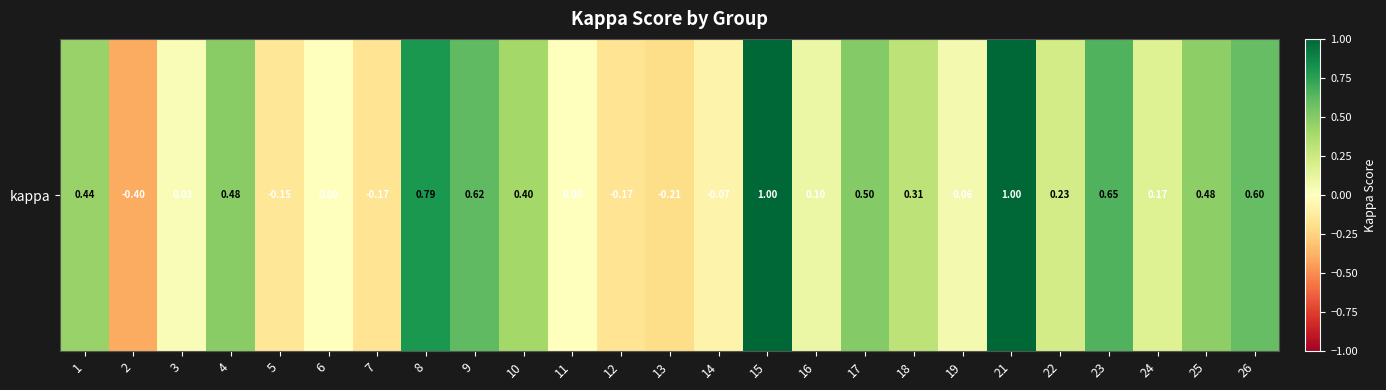

Reading left to right, what are all the values shown in this chart?

1=0.4	2=-0.4	3=0.0	4=0.5	5=-0.2	6=0.0	7=-0.2	8=0.8	9=0.6	10=0.4	11=0.0	12=-0.2	13=-0.2	14=-0.1	15=1.0	16=0.1	17=0.5	18=0.3	19=0.1	21=1.0	22=0.2	23=0.7	24=0.2	25=0.5	26=0.6